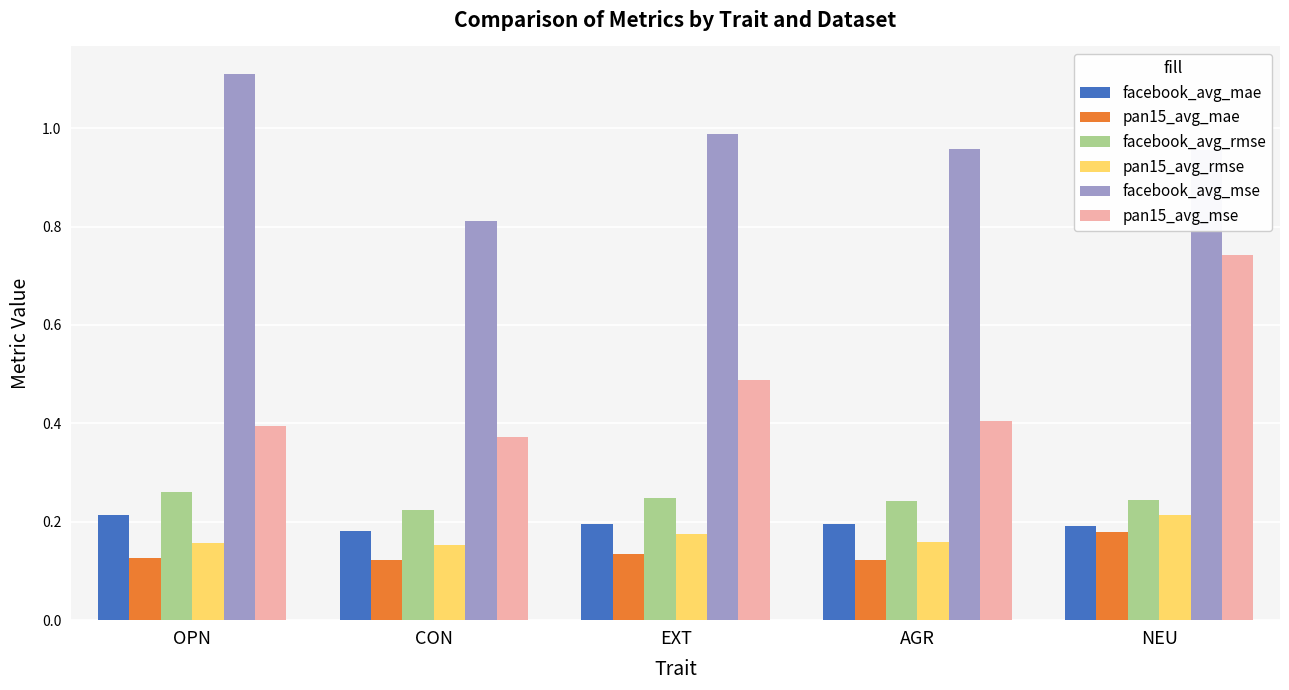

What is the label of the 5th bar from the left?

NEU